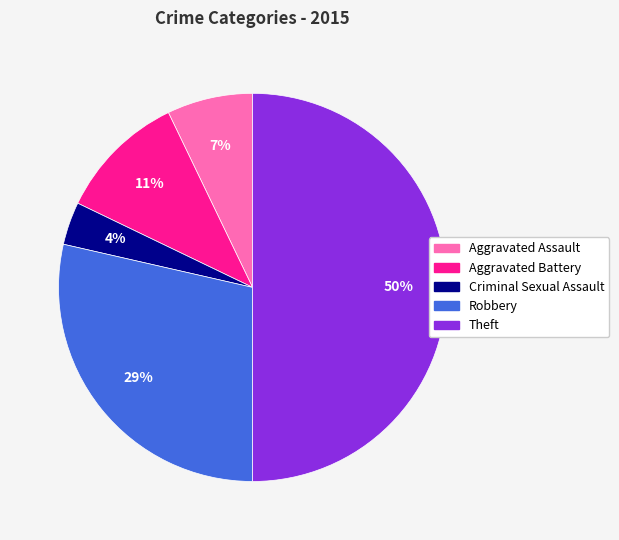

How many slices are in this pie chart?

5